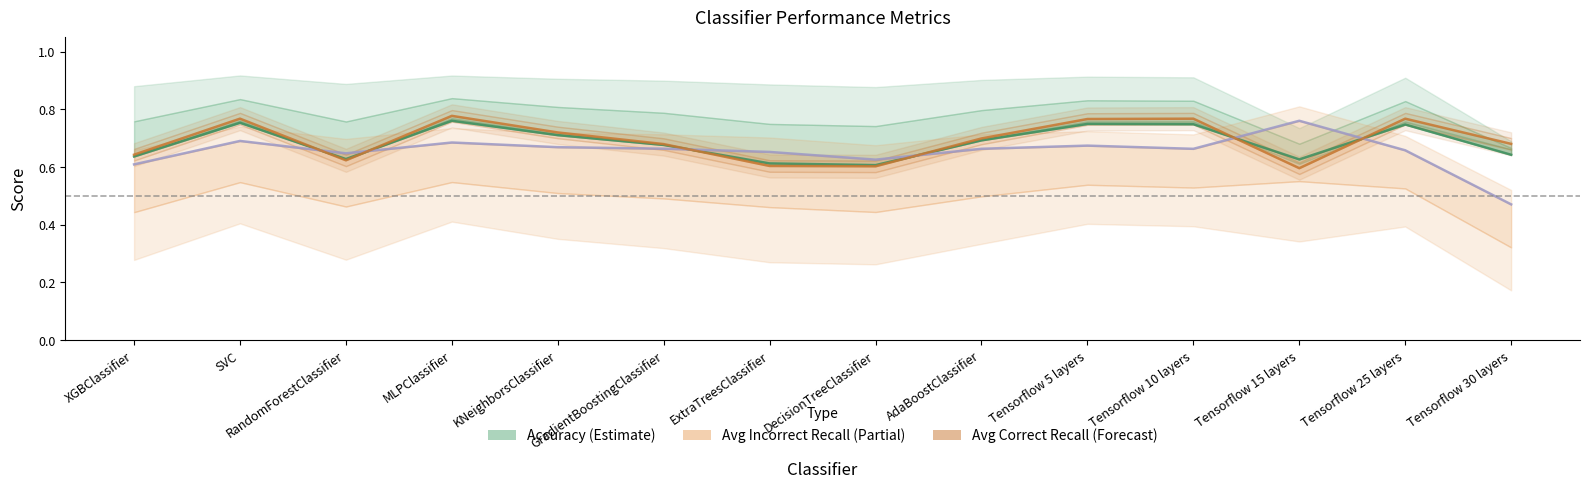

What is the difference between the highest and lowest values at MLPClassifier?

0.1